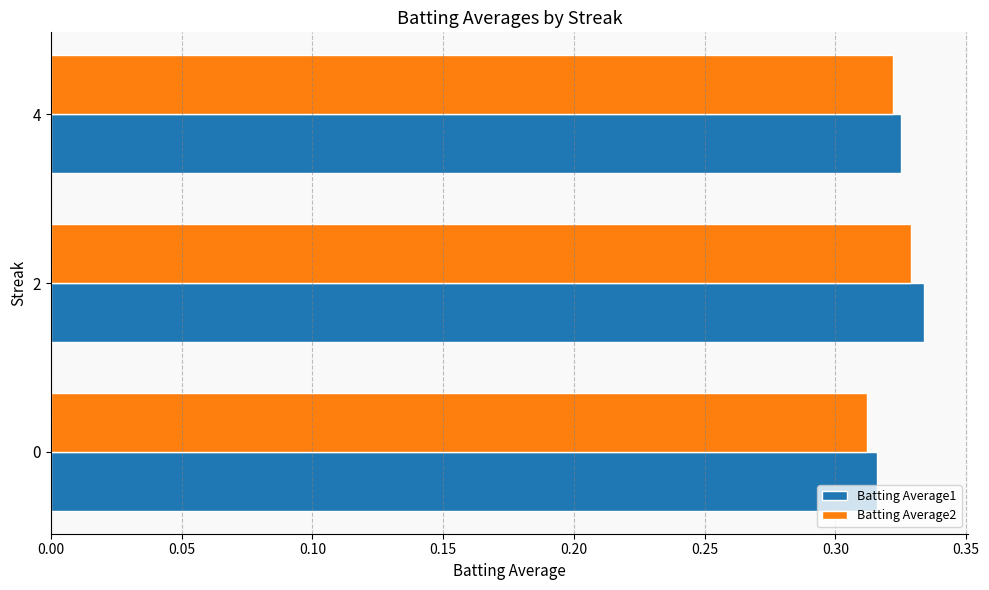

How many Batting Average2 values are between 0 and 1?

3